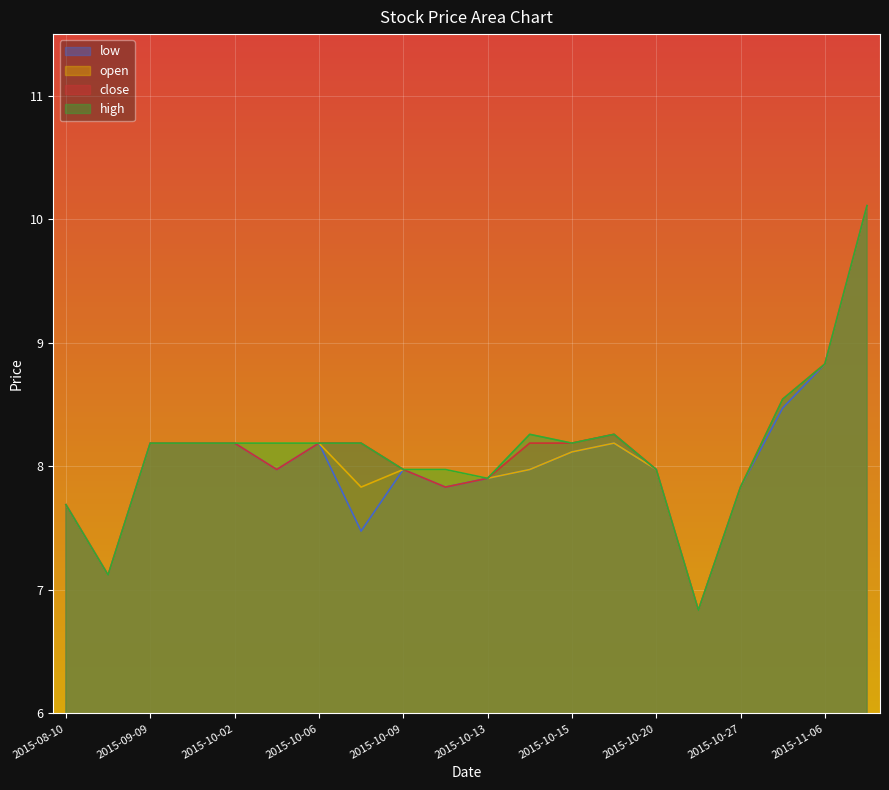

Reading left to right, transcribe all the data shown in this chart.

close: 2015-08-10=7.7	2015-09-07=7.1	2015-09-09=8.2	2015-09-10=8.2	2015-10-02=8.2	2015-10-05=8.0	2015-10-06=8.2	2015-10-08=8.2	2015-10-09=8.0	2015-10-12=7.8	2015-10-13=7.9	2015-10-14=8.2	2015-10-15=8.2	2015-10-16=8.3	2015-10-20=8.0	2015-10-22=6.8	2015-10-27=7.8	2015-11-04=8.5	2015-11-06=8.8	2015-11-13=10.1
open: 2015-08-10=7.7	2015-09-07=7.1	2015-09-09=8.2	2015-09-10=8.2	2015-10-02=8.2	2015-10-05=8.2	2015-10-06=8.2	2015-10-08=7.8	2015-10-09=8.0	2015-10-12=8.0	2015-10-13=7.9	2015-10-14=8.0	2015-10-15=8.1	2015-10-16=8.2	2015-10-20=8.0	2015-10-22=6.8	2015-10-27=7.8	2015-11-04=8.5	2015-11-06=8.8	2015-11-13=10.1
high: 2015-08-10=7.7	2015-09-07=7.1	2015-09-09=8.2	2015-09-10=8.2	2015-10-02=8.2	2015-10-05=8.2	2015-10-06=8.2	2015-10-08=8.2	2015-10-09=8.0	2015-10-12=8.0	2015-10-13=7.9	2015-10-14=8.3	2015-10-15=8.2	2015-10-16=8.3	2015-10-20=8.0	2015-10-22=6.8	2015-10-27=7.8	2015-11-04=8.5	2015-11-06=8.8	2015-11-13=10.1
low: 2015-08-10=7.7	2015-09-07=7.1	2015-09-09=8.2	2015-09-10=8.2	2015-10-02=8.2	2015-10-05=8.0	2015-10-06=8.2	2015-10-08=7.5	2015-10-09=8.0	2015-10-12=7.8	2015-10-13=7.9	2015-10-14=8.0	2015-10-15=8.1	2015-10-16=8.2	2015-10-20=8.0	2015-10-22=6.8	2015-10-27=7.8	2015-11-04=8.5	2015-11-06=8.8	2015-11-13=10.1